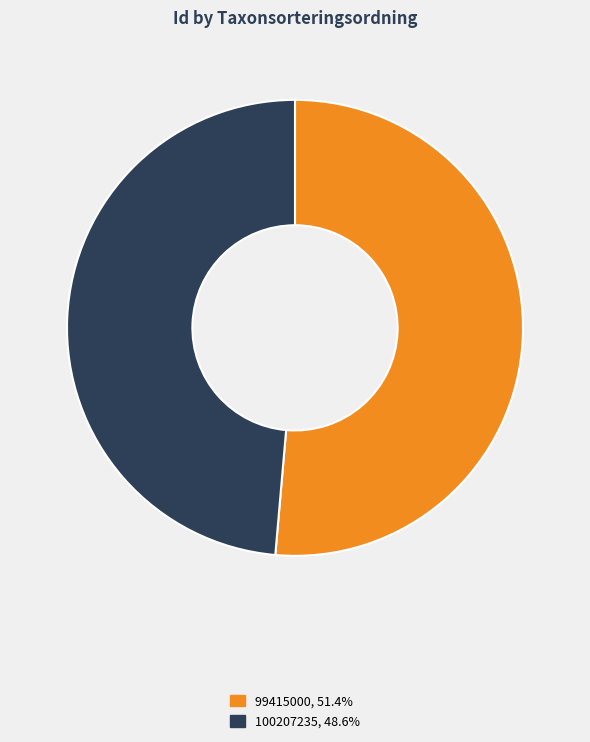

What is the smallest slice in the pie chart?

100207235